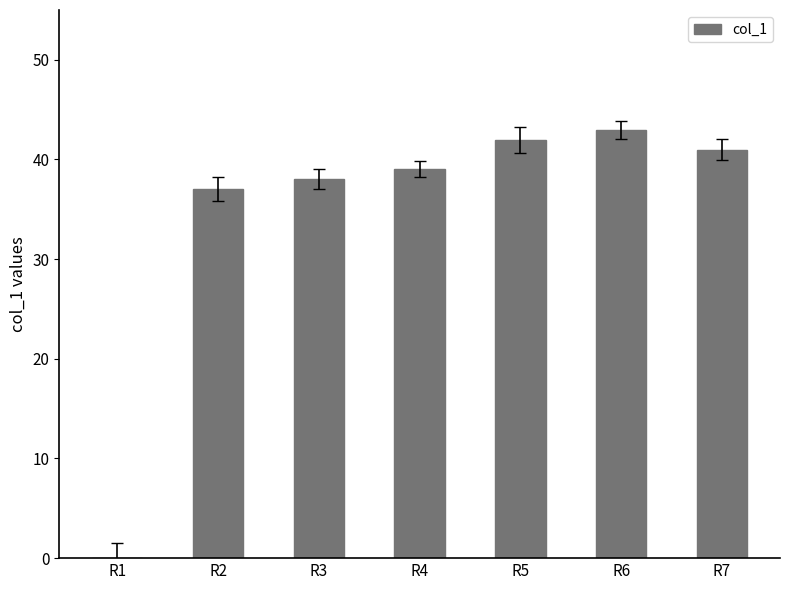

The value at R3 is 38. True or false?

True